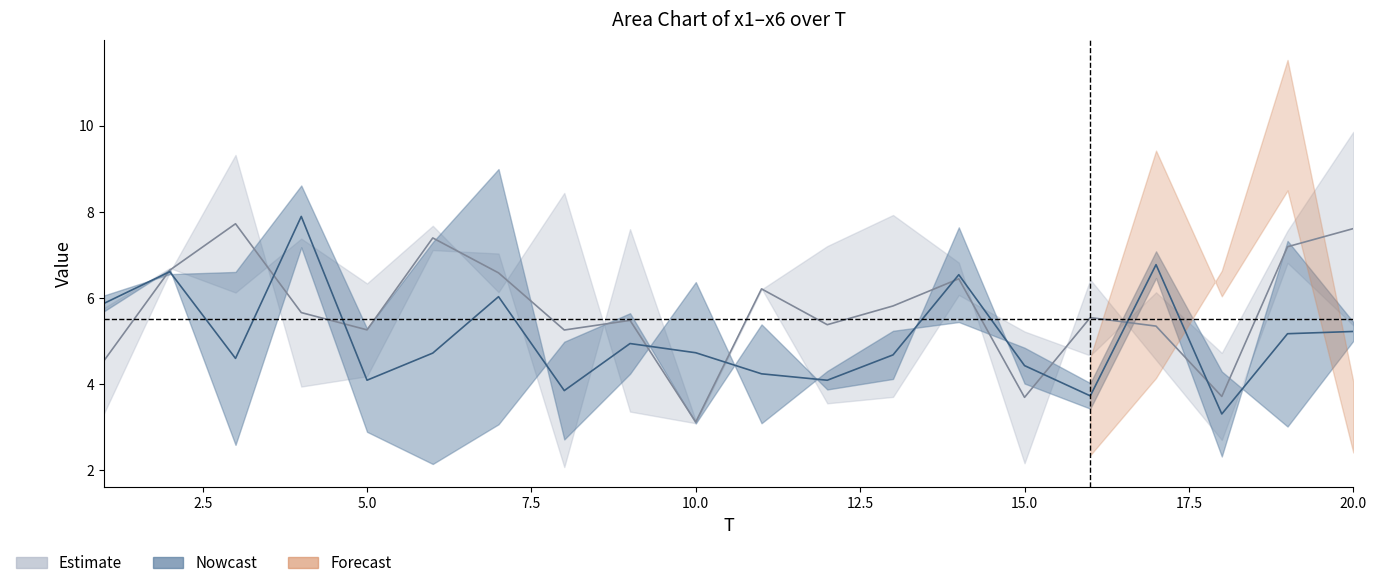

What is the sum of the x5 values at 18 and 16?

9.0